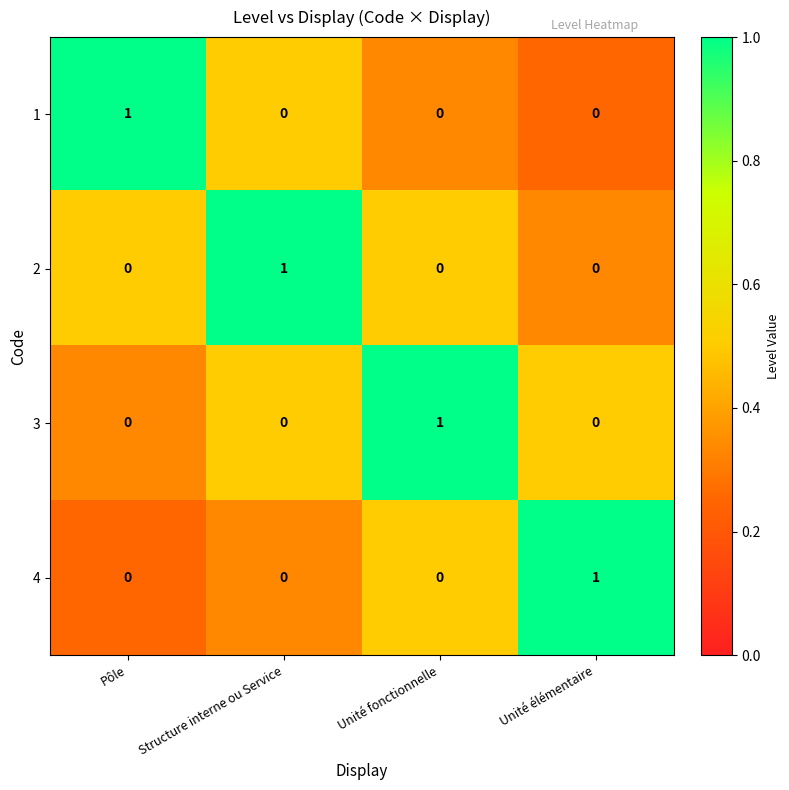

At how many categories does at least one series exceed 0?

4